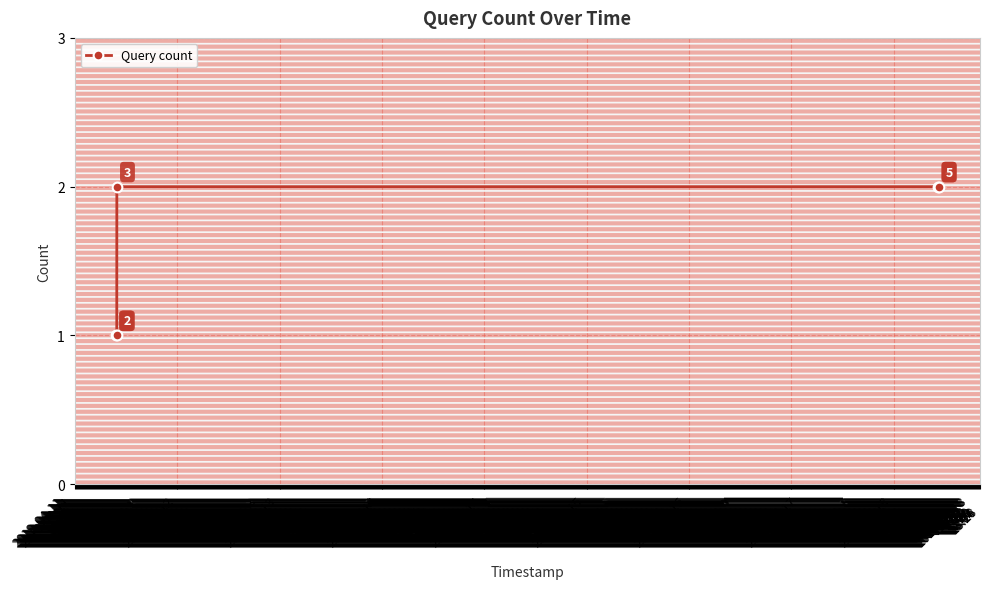

Is this an area chart (filled region under the line)?

No